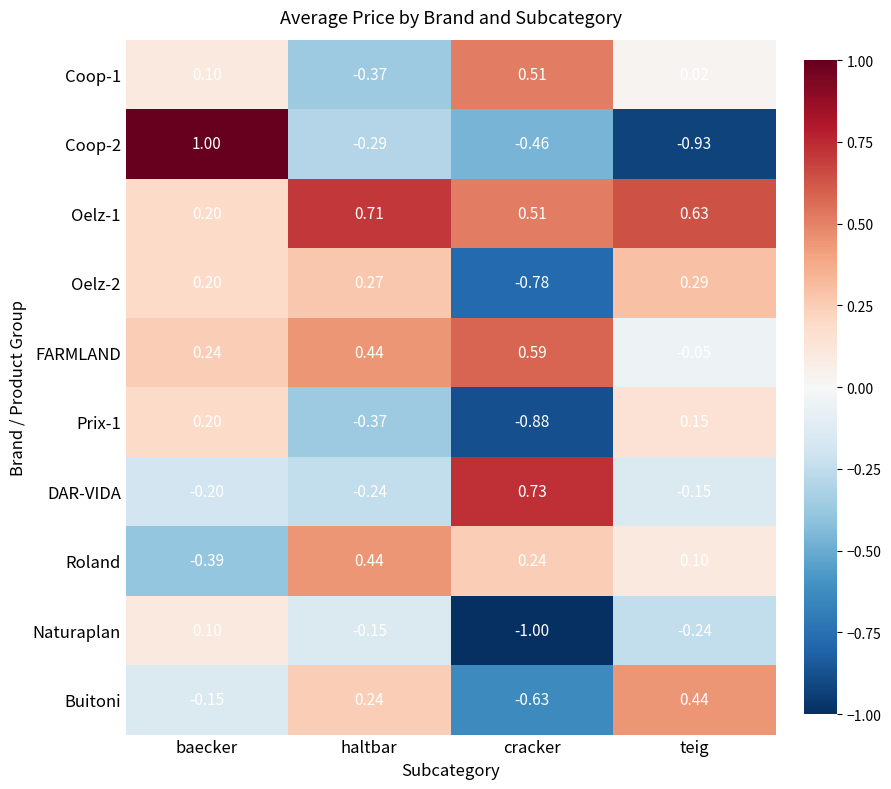

At which category does the chart reach its peak across all series?

baecker